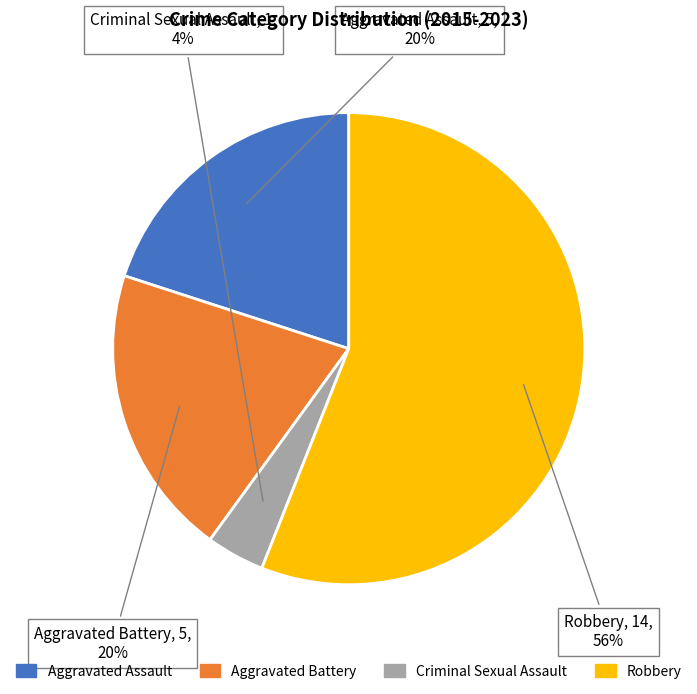

Do Criminal Sexual Assault and Aggravated Battery together represent more than half of the pie?

No